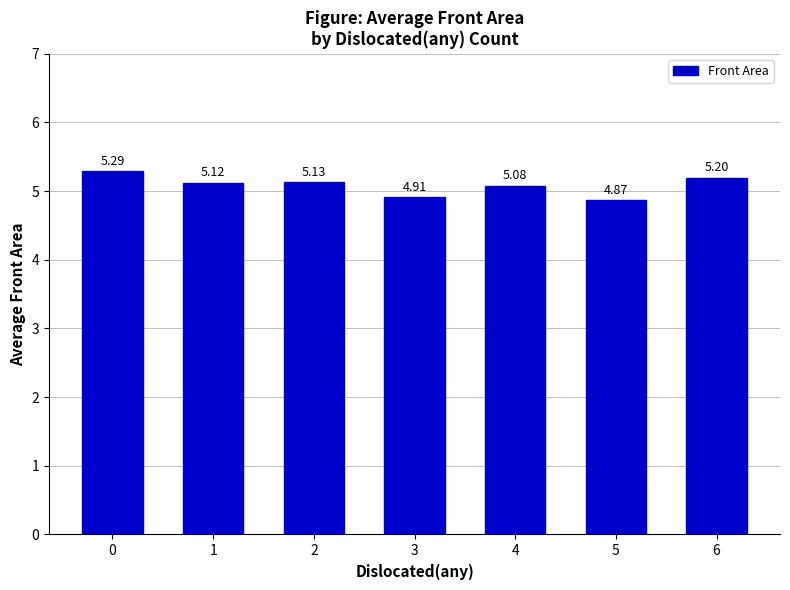

List the labels in order of value, smallest first.

5, 3, 4, 1, 2, 6, 0